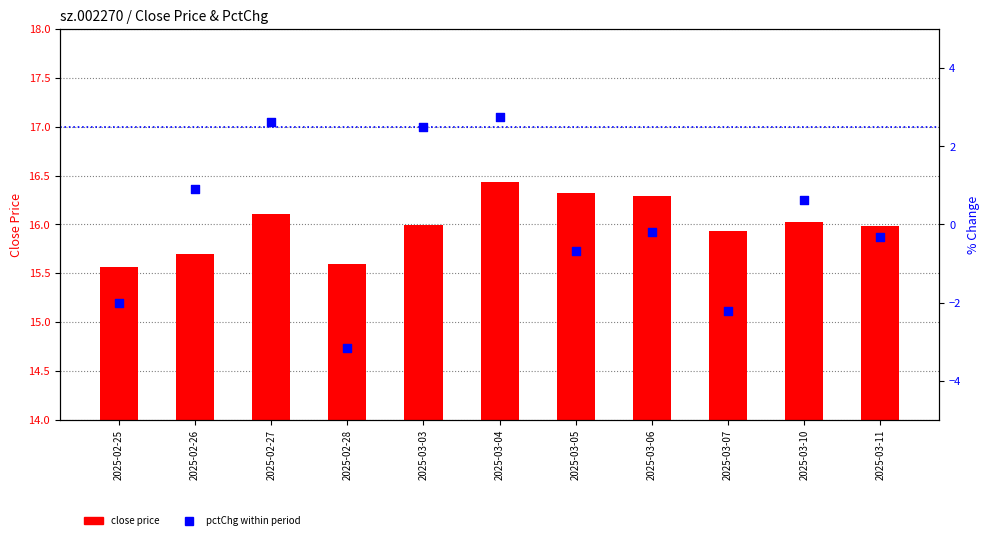

Is the value of close at 2025-02-28 greater than the value of pctChg at 2025-02-25?

Yes